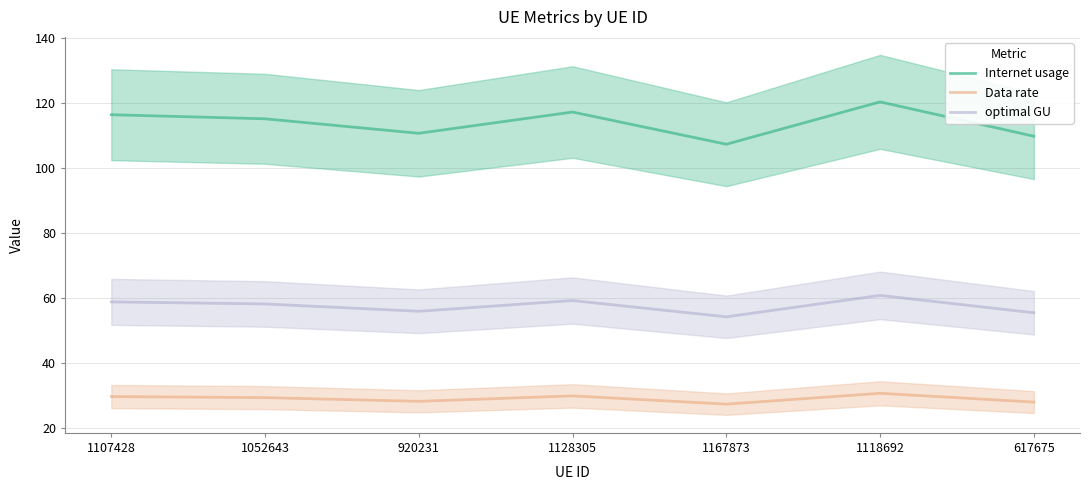

Where is the first local maximum for Data rate?

1128305